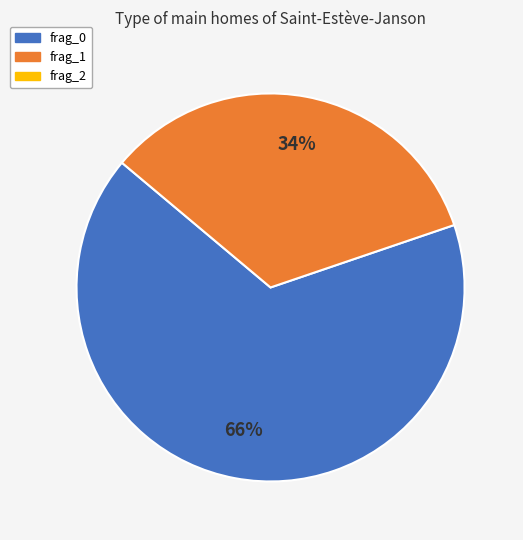

To the nearest percent, what is the average slice percentage?

50%